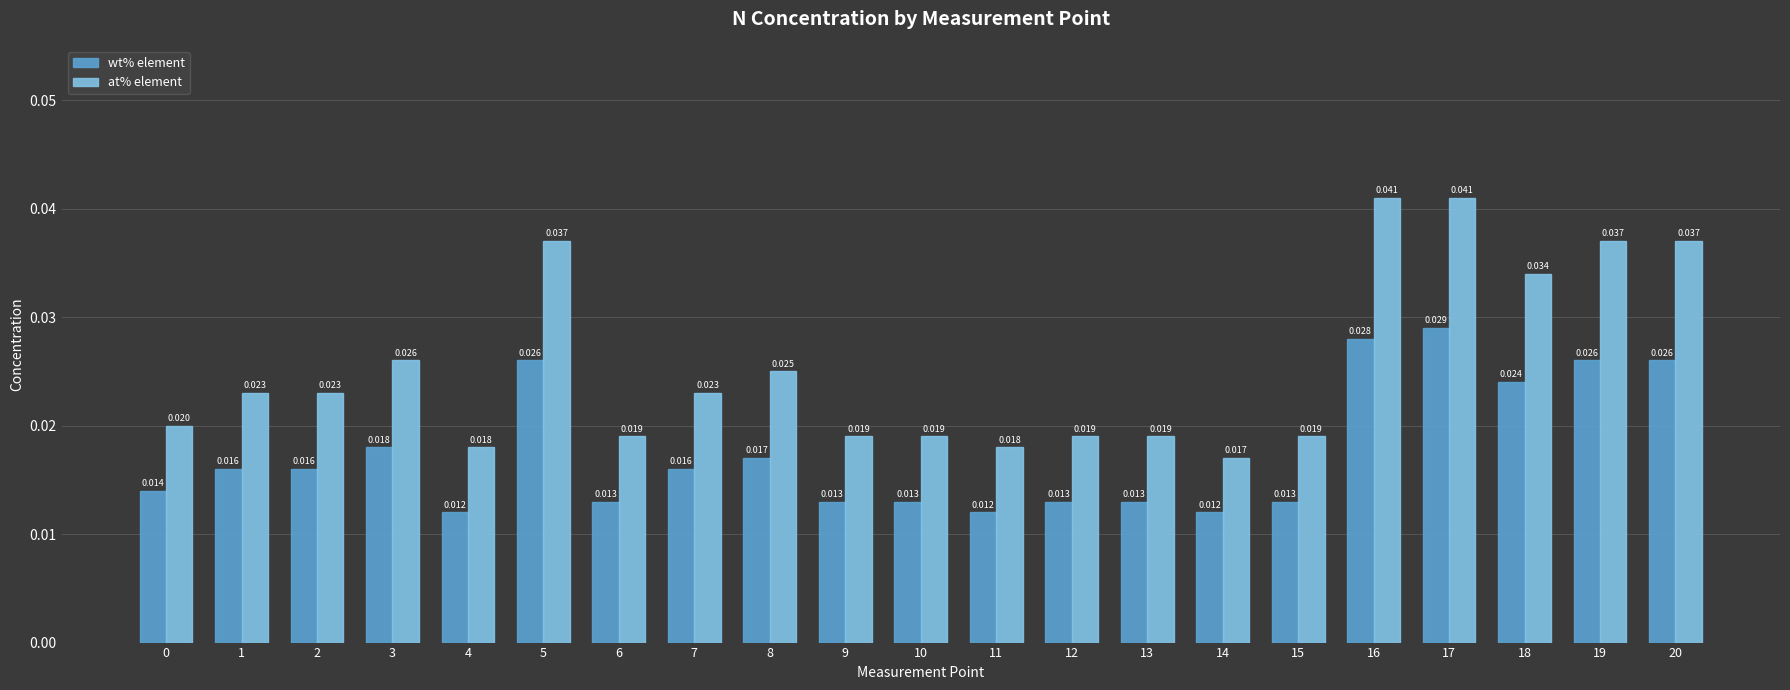

At 12, list the series in order from smallest to largest.

wt% element, at% element